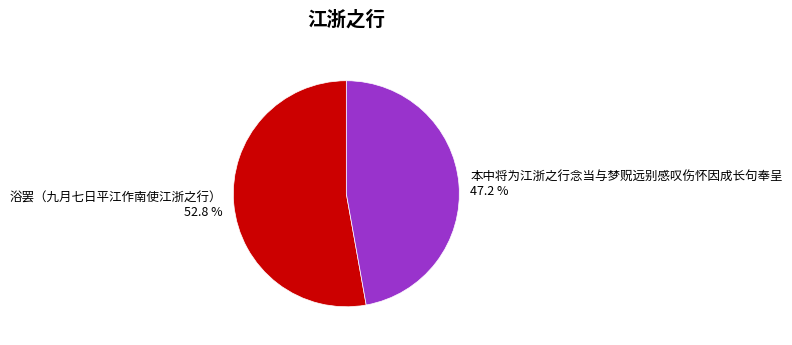

Which category has the smallest portion of the pie?

本中将为江浙之行念当与梦贶远别感叹伤怀因成长句奉呈